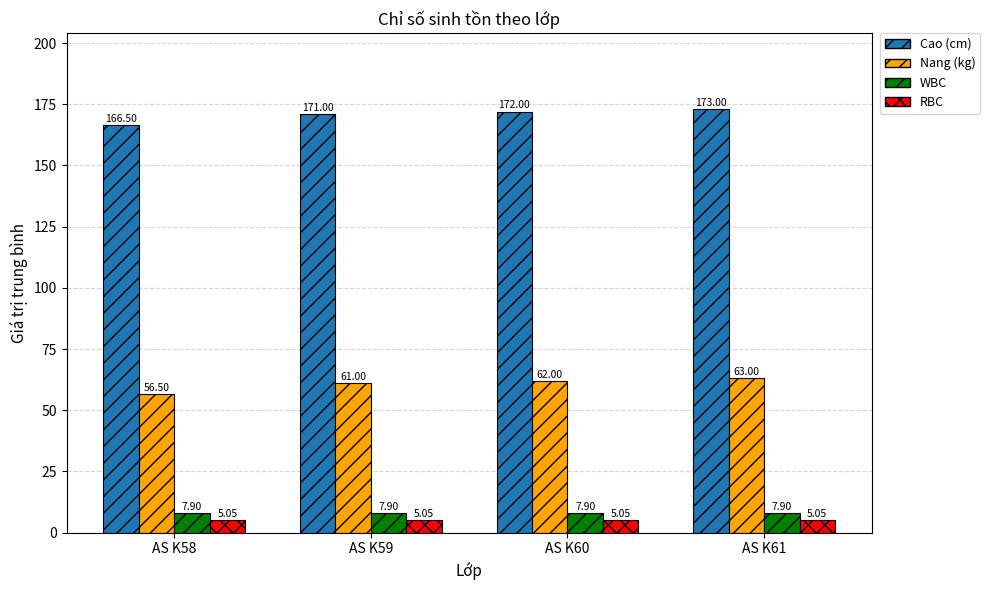

What are all the series names shown in the legend?

Cao (cm), Nang (kg), WBC, RBC